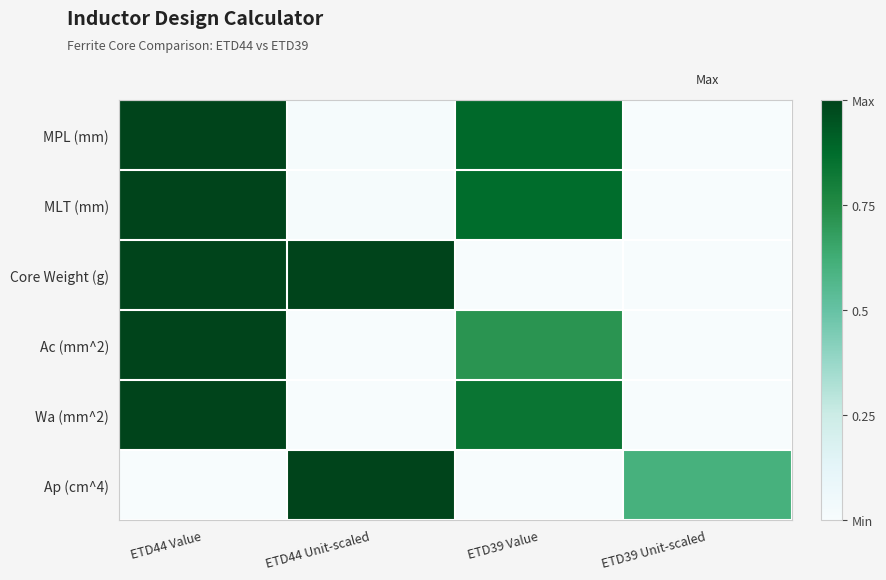

At ETD39 Value, list the series in order from smallest to largest.

Core Weight (g), Ap (cm^4), Ac (mm^2), Wa (mm^2), MLT (mm), MPL (mm)